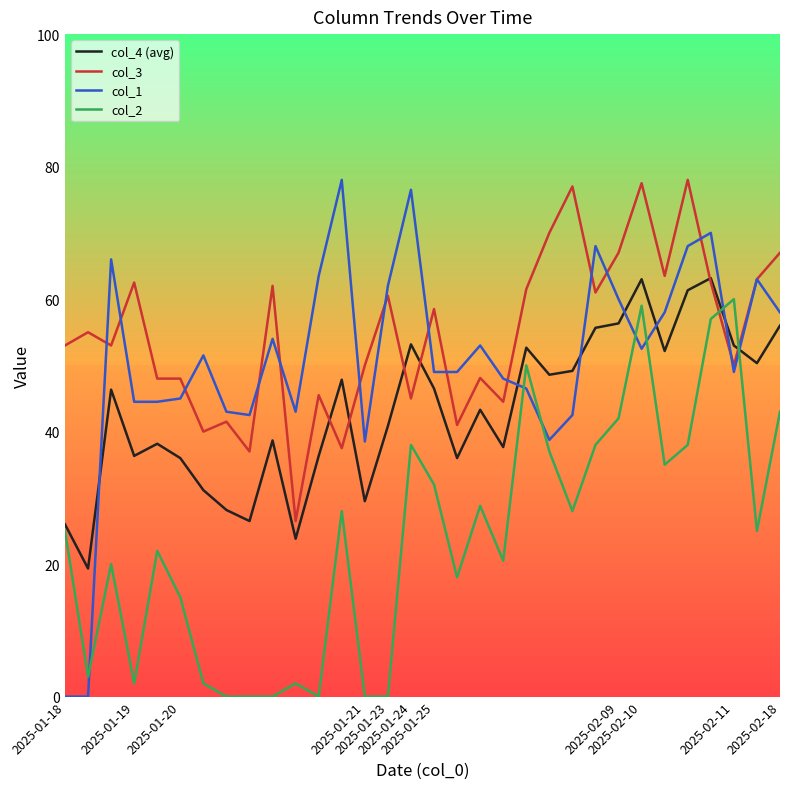

How many times do col_1 and col_4 (avg) cross each other?

7